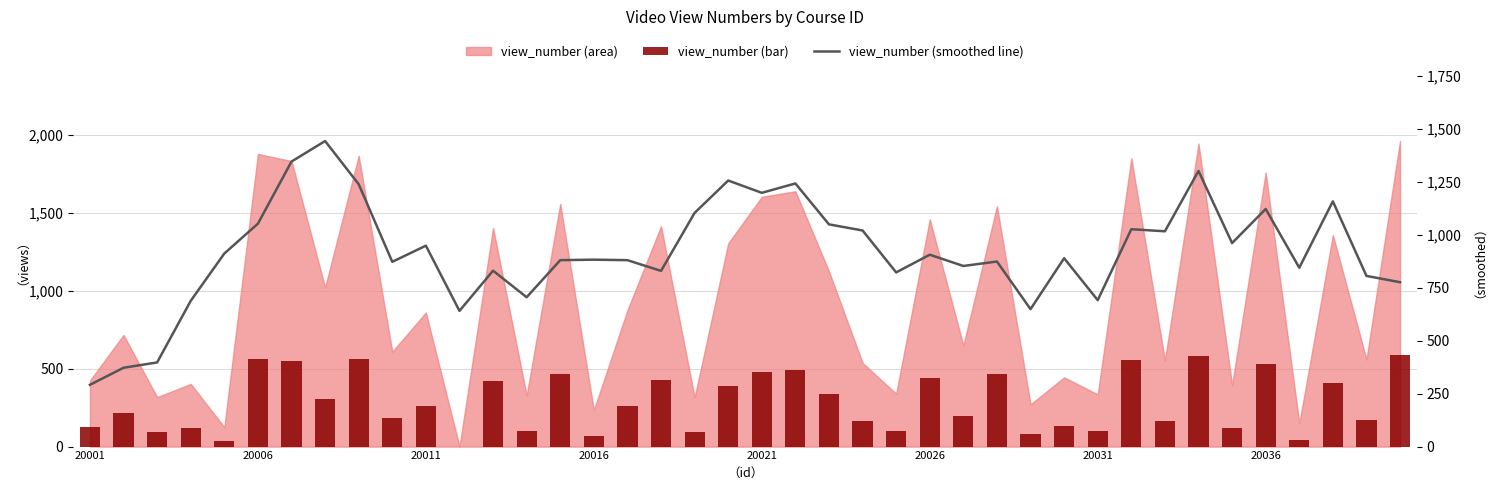

Is it true that view_number (bar) equals 258.0 at 20011?

True